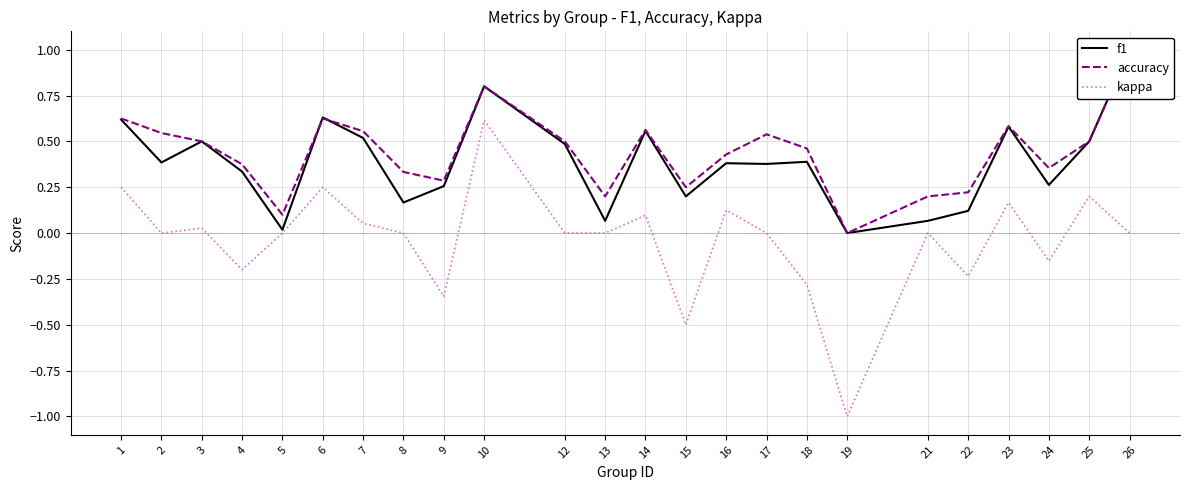

How many series are shown in this chart?

3